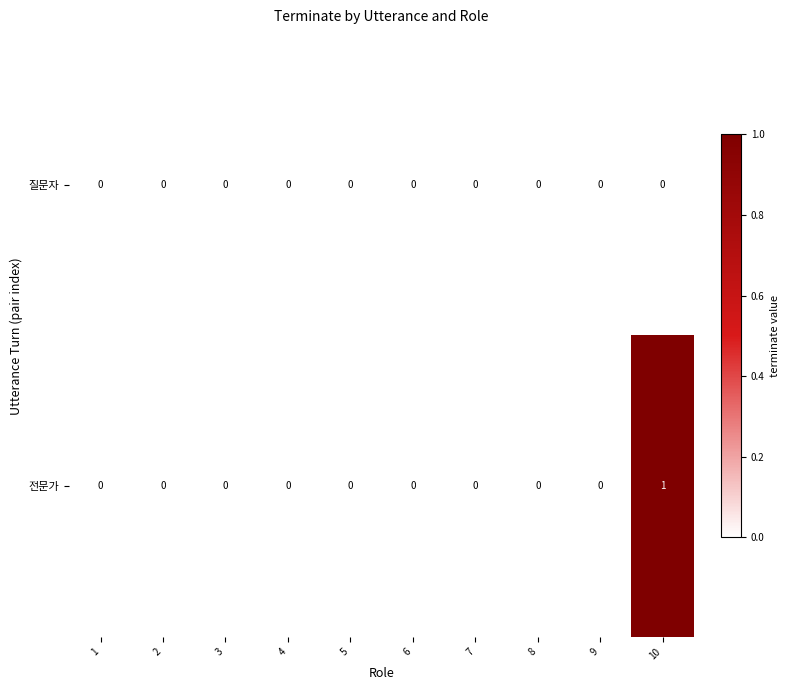

List the series in order of their overall mean, lowest first.

질문자, 전문가